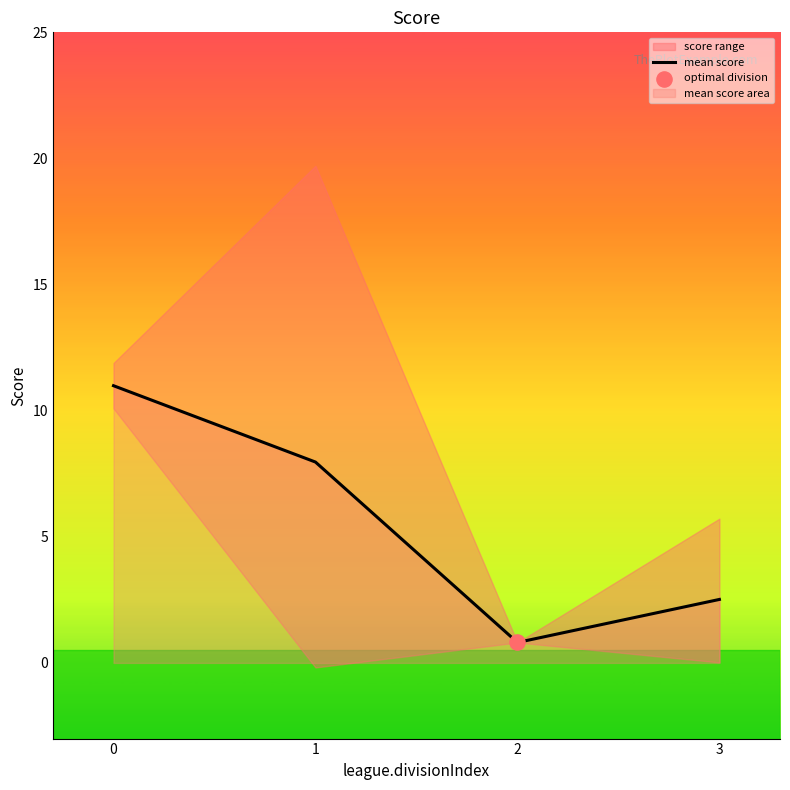

What is the change in value from 0 to 1?

-3.0